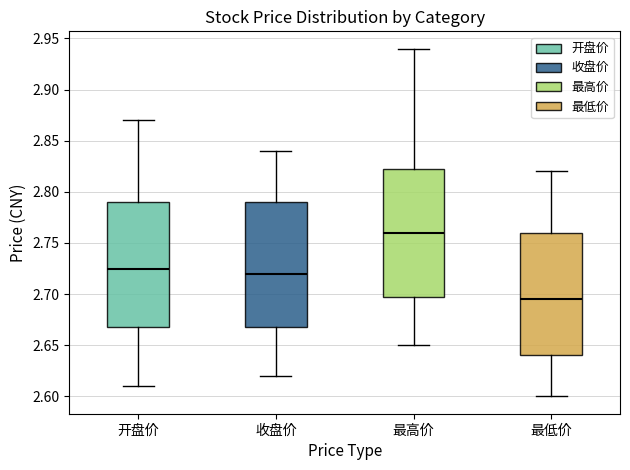

Where does the lower whisker of the box for 收盘价 end on the y-axis? The values are not printed on the chart, so give them approximately, as read against the axis.

2.620